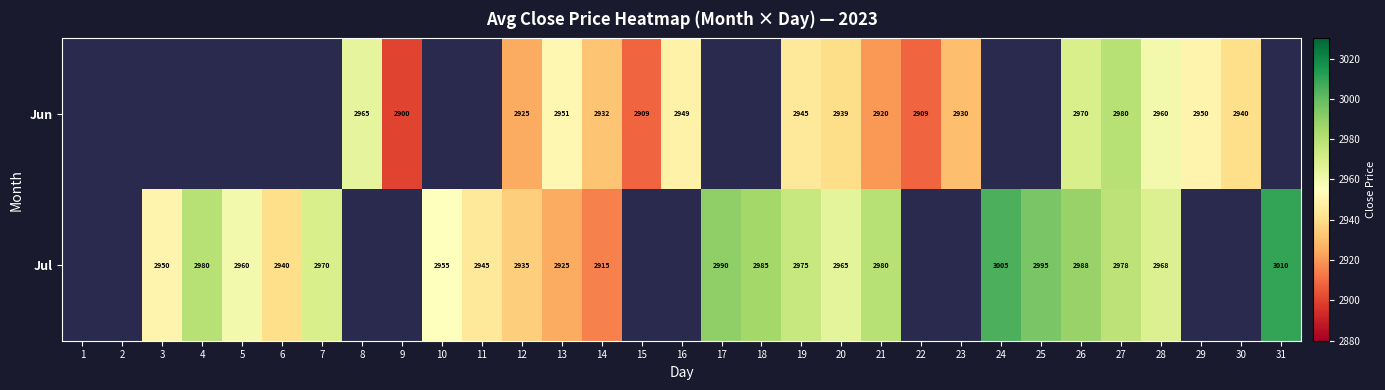

Is the value of Jul at 13 greater than the value of Jun at 30?

No